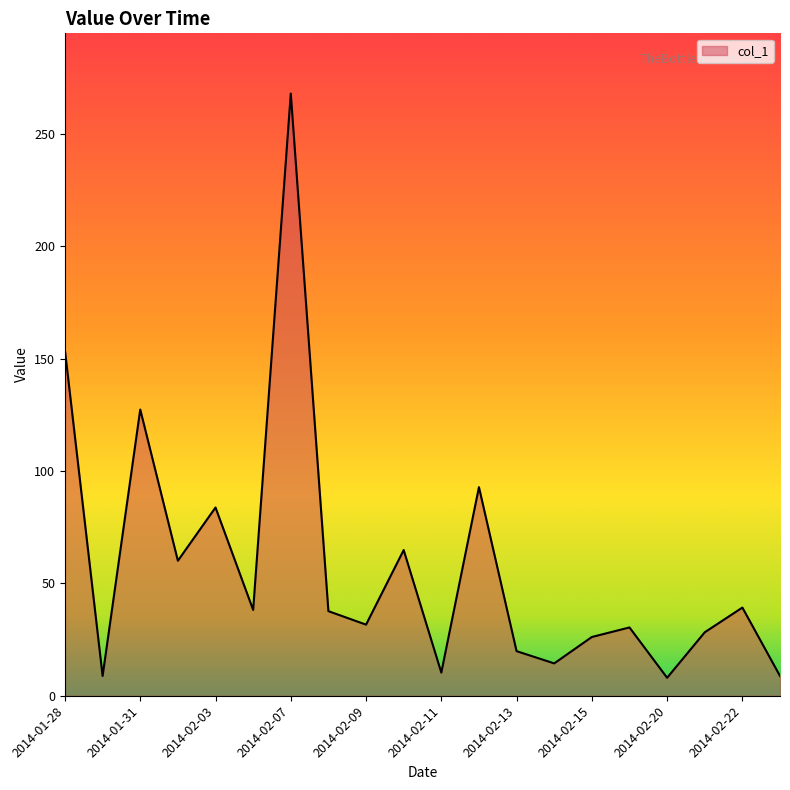

What is the minimum value shown in the chart?

8.0